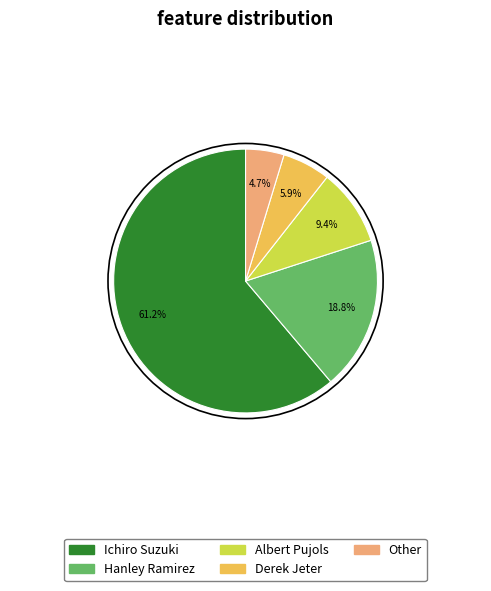

The Other slice represents 5% of the pie. True or false?

True